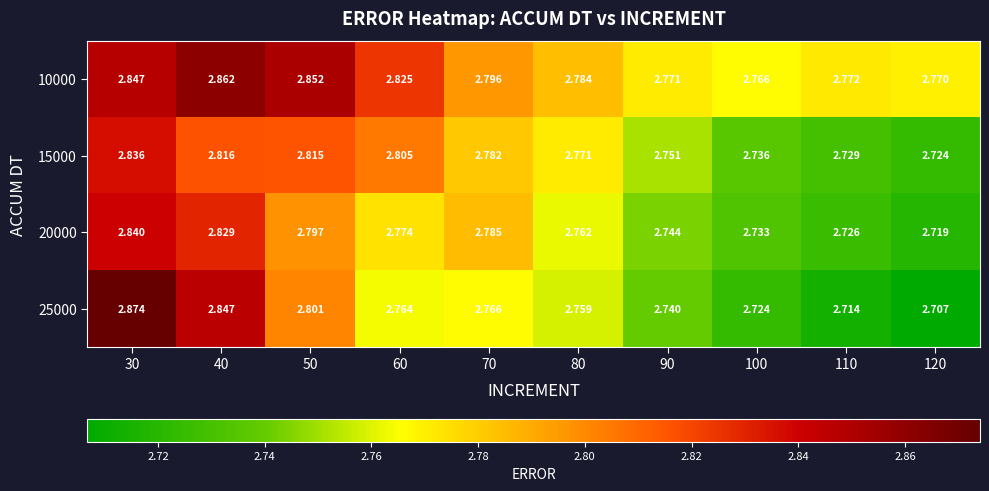

Is the value of 15000 at 110 greater than the value of 20000 at 100?

No